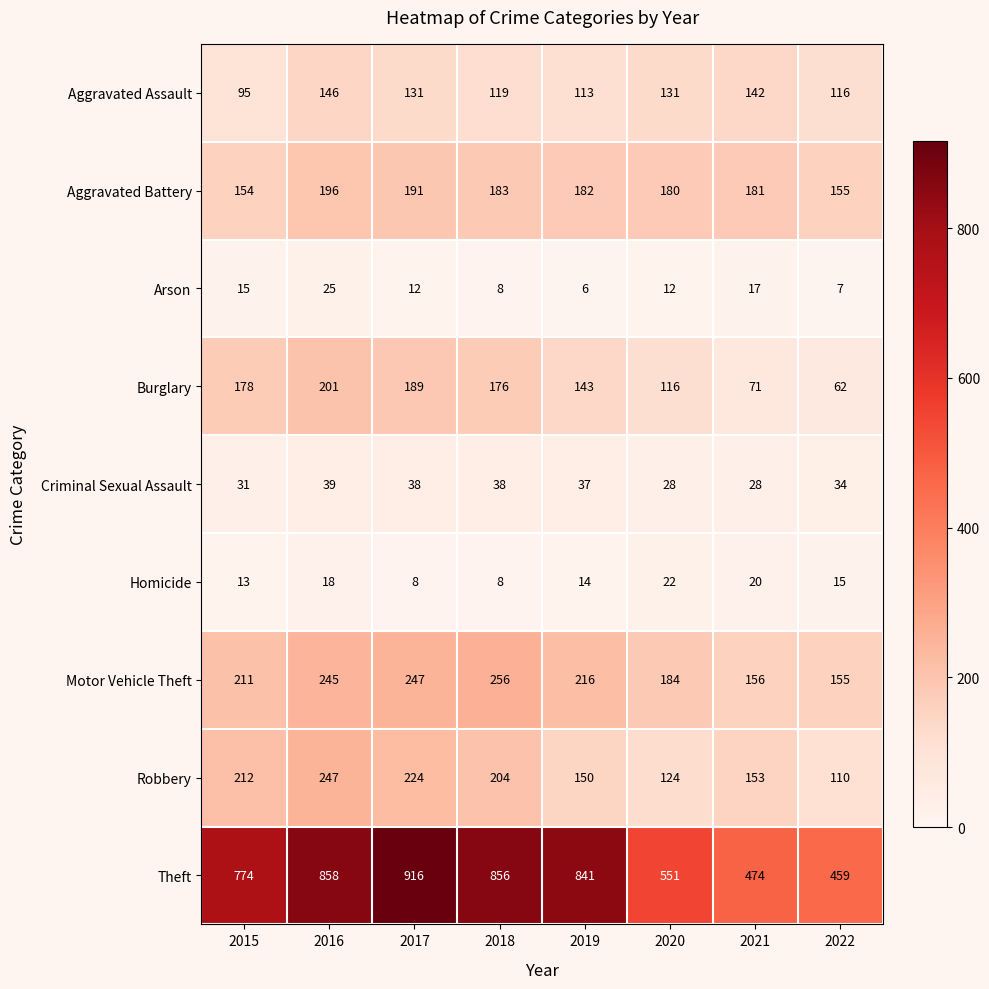

What is the greatest value displayed?

916